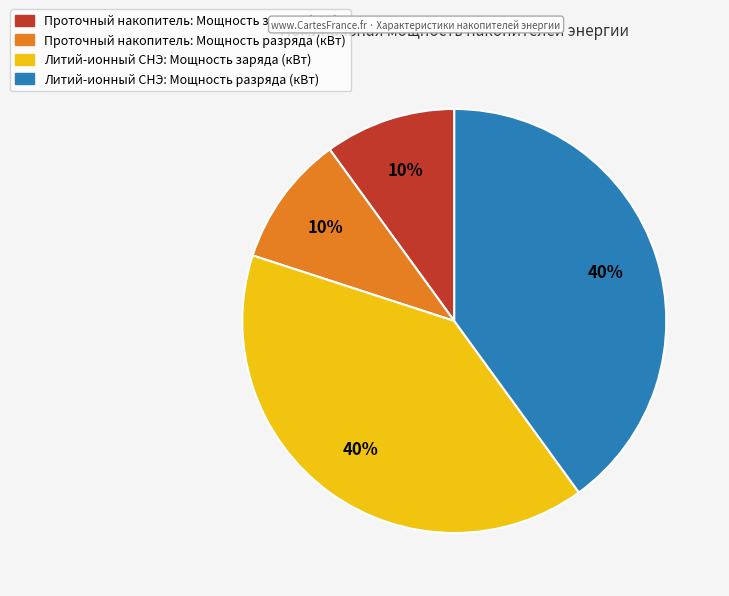

Count the number of slices in the pie.

4